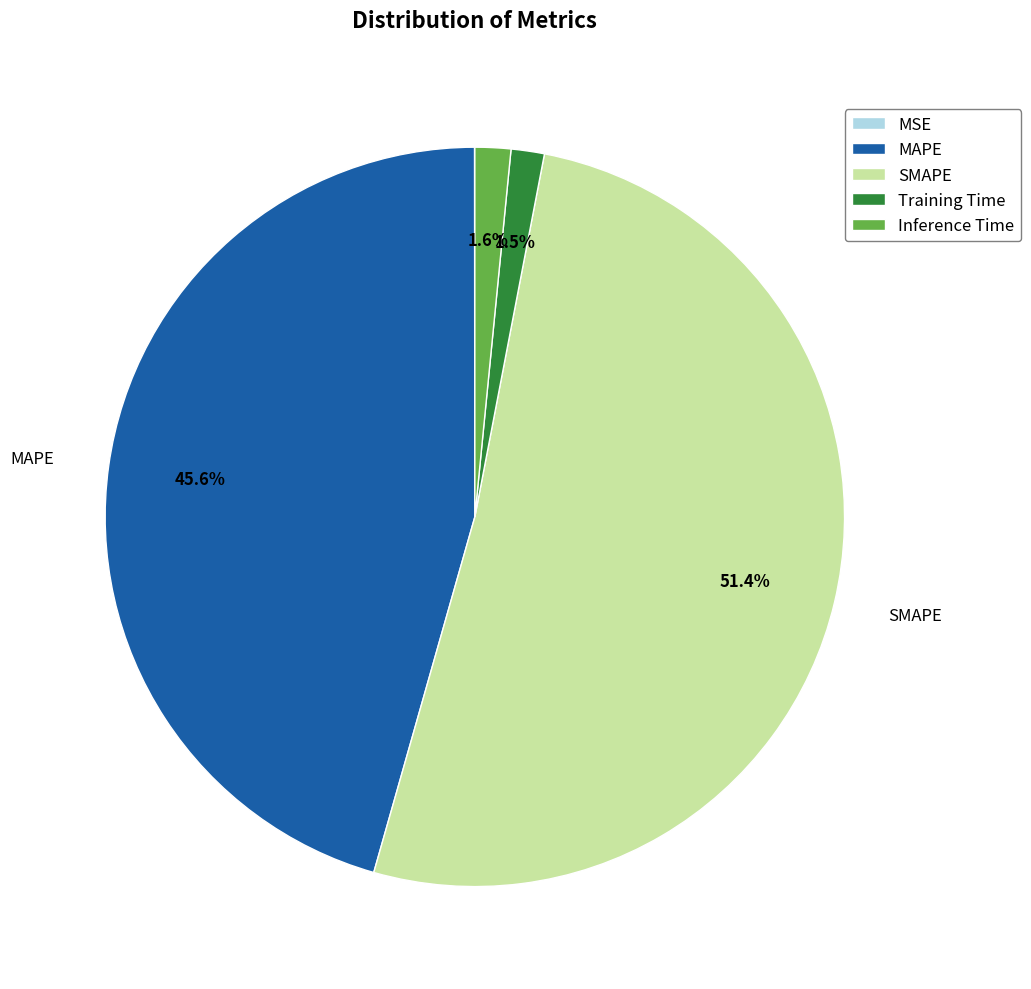

What is the majority slice?

SMAPE